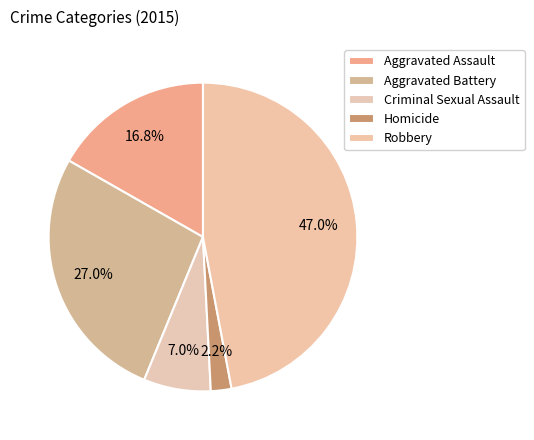

To the nearest percent, what is the difference between the largest and smallest slice percentages?

45%